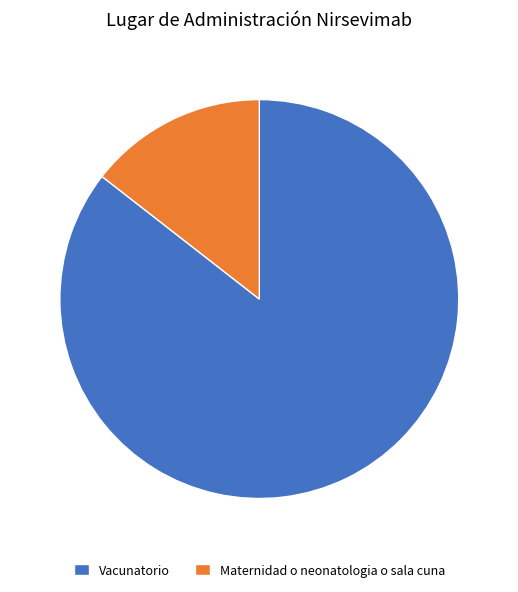

Which category has the smallest portion of the pie?

Maternidad o neonatologia o sala cuna